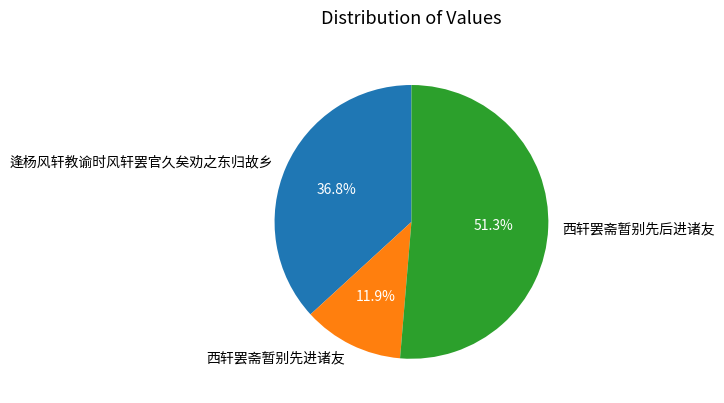

Is it true that 西轩罢斋暂别先后进诸友 is 51% of the pie?

True